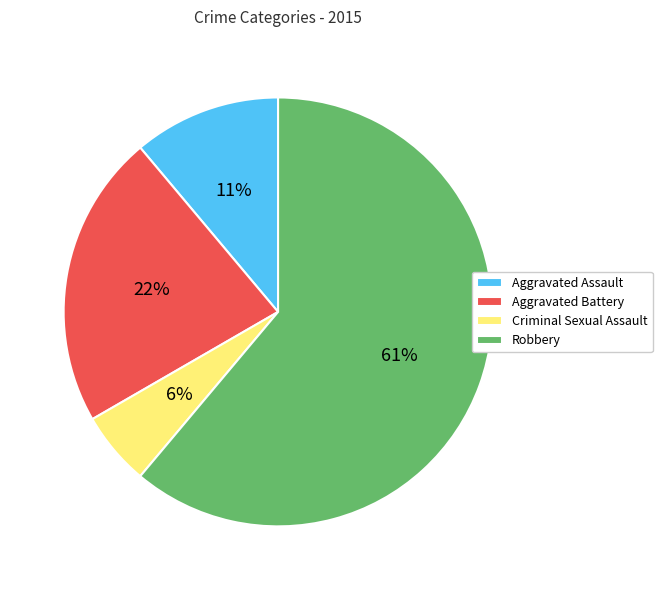

Which slice is the largest?

Robbery